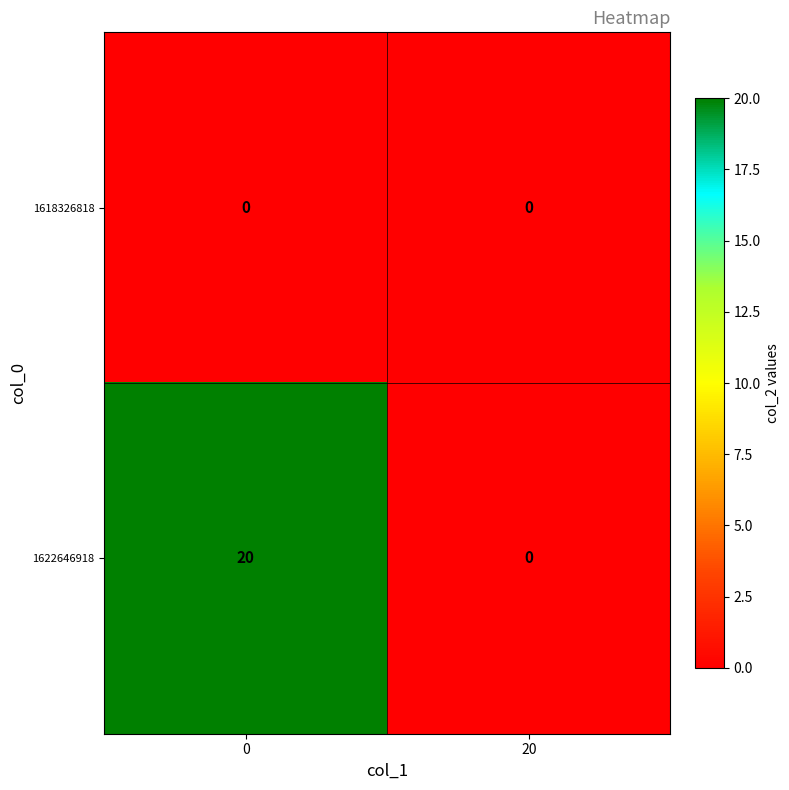

Rank the series by their maximum value, from lowest to highest.

1618326818, 1622646918